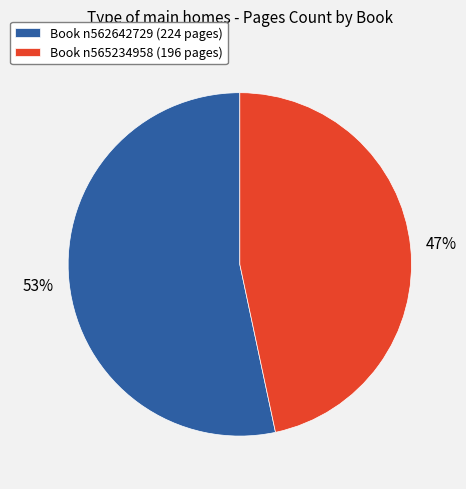

Do Book n562642729 (224 pages) and Book n565234958 (196 pages) together represent more than half of the pie?

Yes